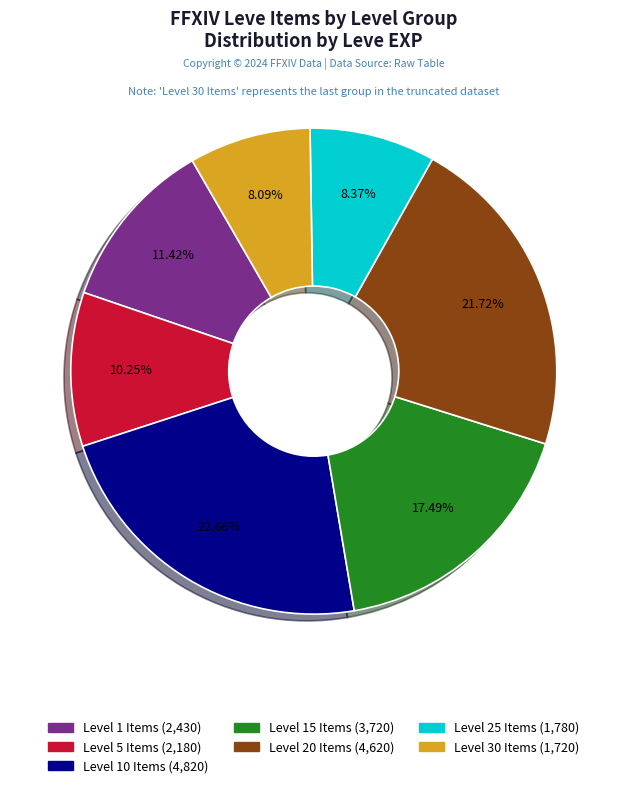

Count the number of slices in the pie.

7